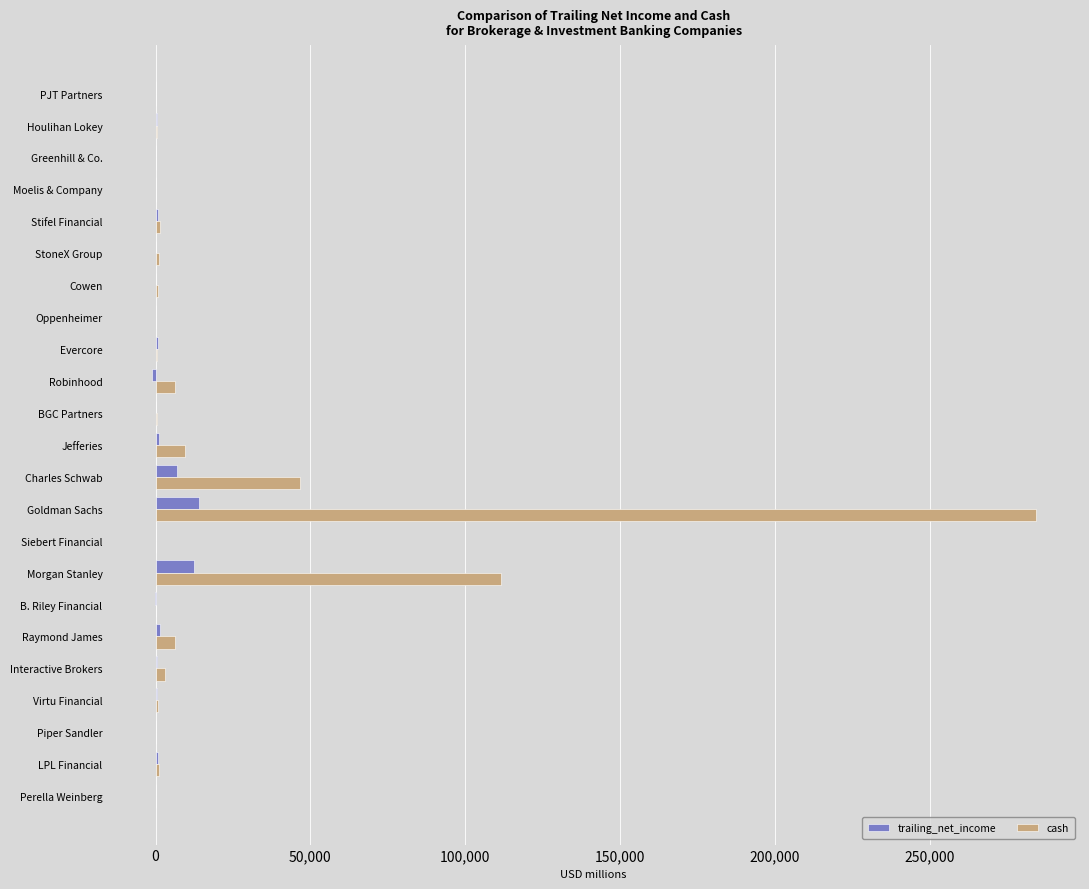

At which category is the sum across all series the highest?

Goldman Sachs